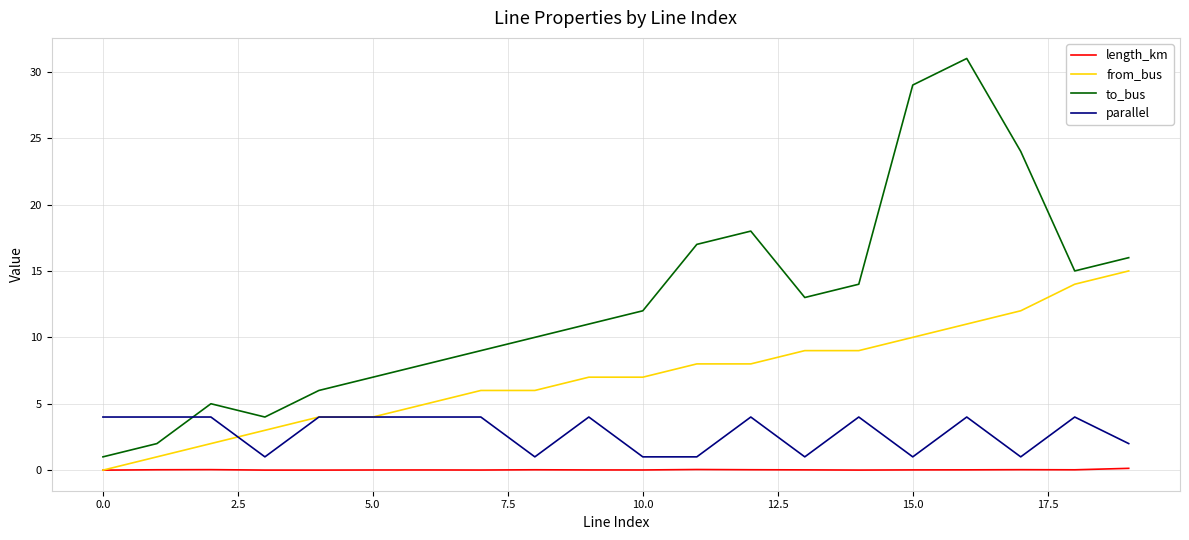

Rank the series by their average value, from highest to lowest.

to_bus, from_bus, parallel, length_km